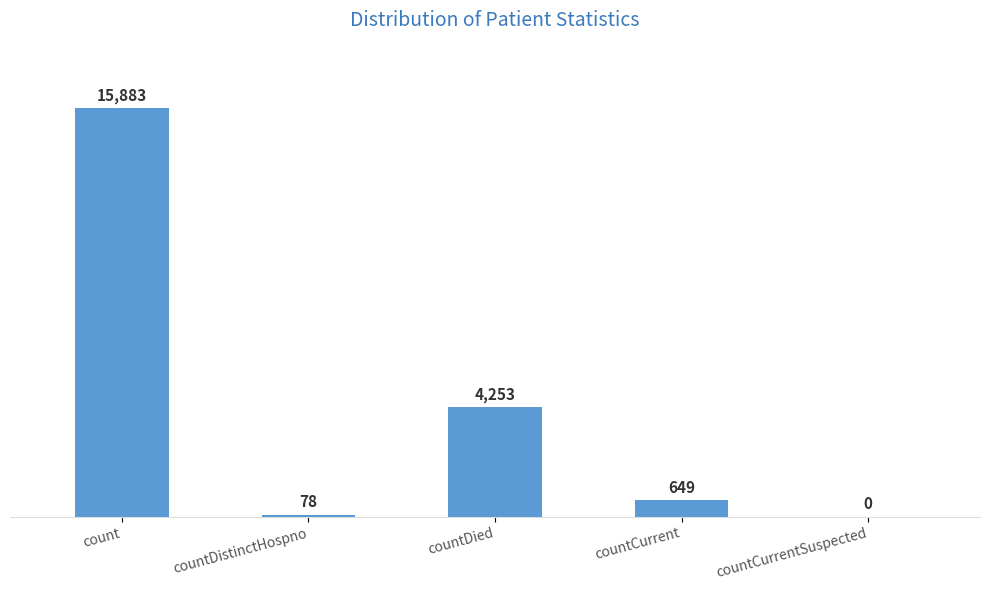

The value at countDistinctHospno is 78. True or false?

True